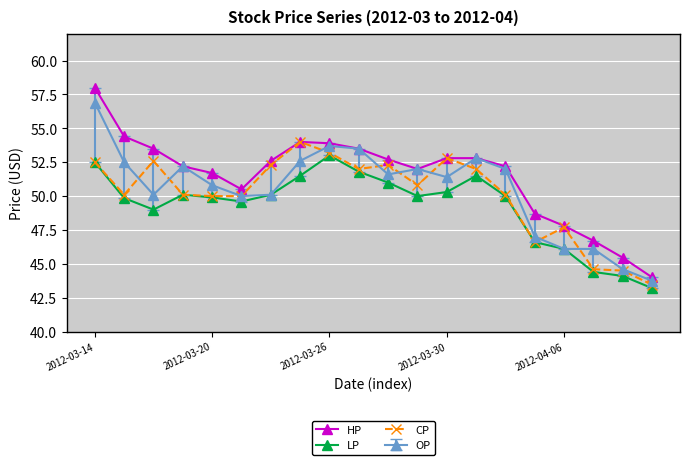

List the series in order of their peak value, highest first.

HP, OP, CP, LP